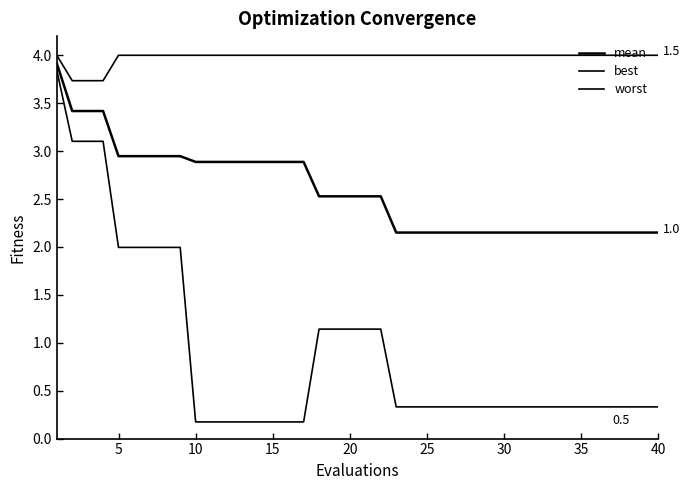

How many lines are shown in the chart?

3